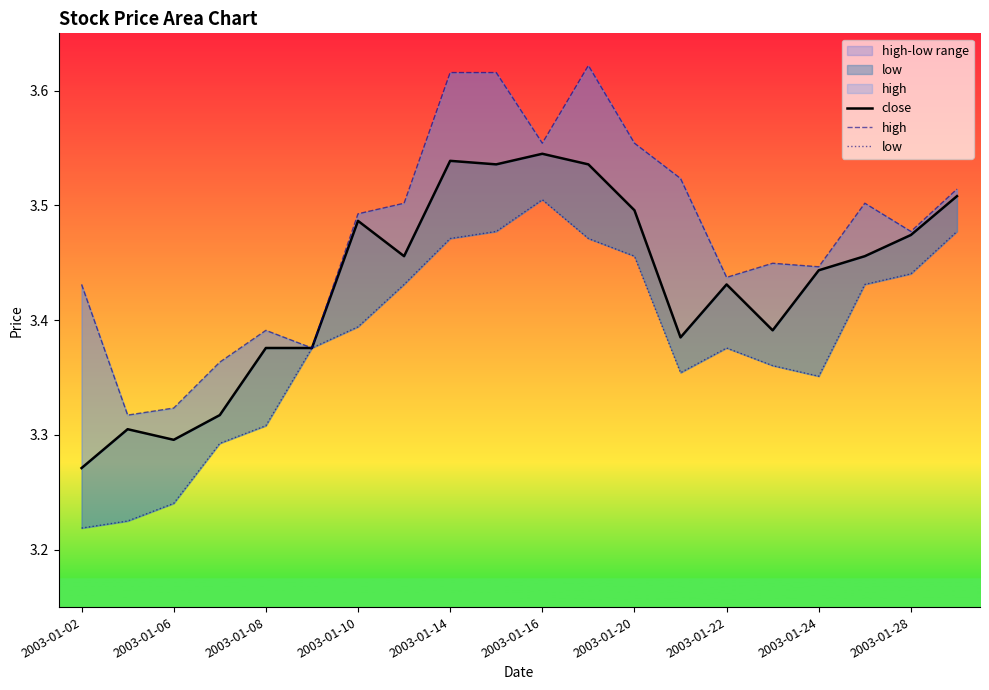

Reading left to right, transcribe all the data shown in this chart.

close: 3.3	3.3	3.3	3.3	3.4	3.4	3.5	3.5	3.5	3.5	3.5	3.5	3.5	3.4	3.4	3.4	3.4	3.5	3.5	3.5
high: 3.4	3.3	3.3	3.4	3.4	3.4	3.5	3.5	3.6	3.6	3.6	3.6	3.6	3.5	3.4	3.4	3.4	3.5	3.5	3.5
low: 3.2	3.2	3.2	3.3	3.3	3.4	3.4	3.4	3.5	3.5	3.5	3.5	3.5	3.4	3.4	3.4	3.4	3.4	3.4	3.5